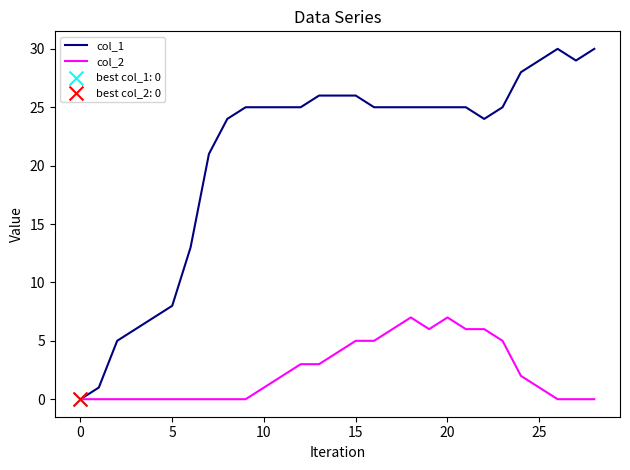

Which series has the largest total across all categories?

col_1